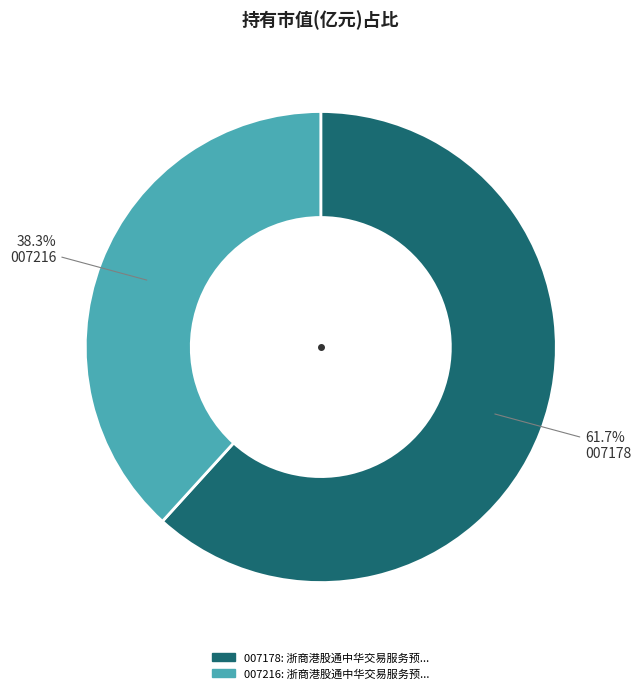

Is there any slice that represents more than half of the pie?

Yes